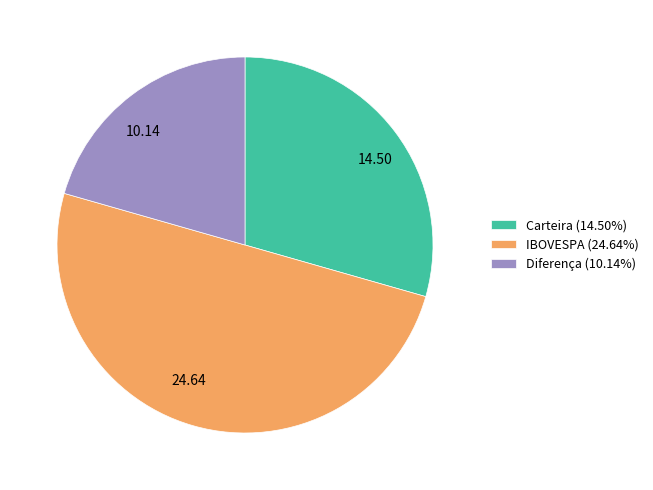

Rank the categories by value from highest to lowest.

IBOVESPA, Carteira, Diferença